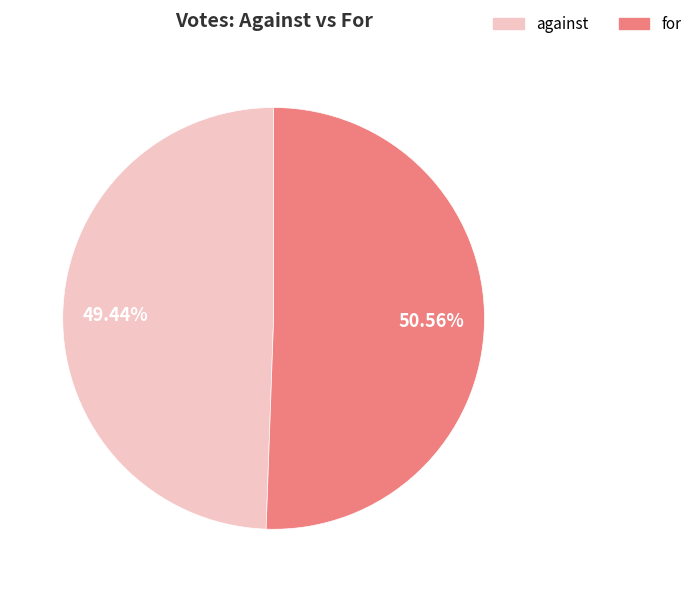

Between for and against, which is larger?

for